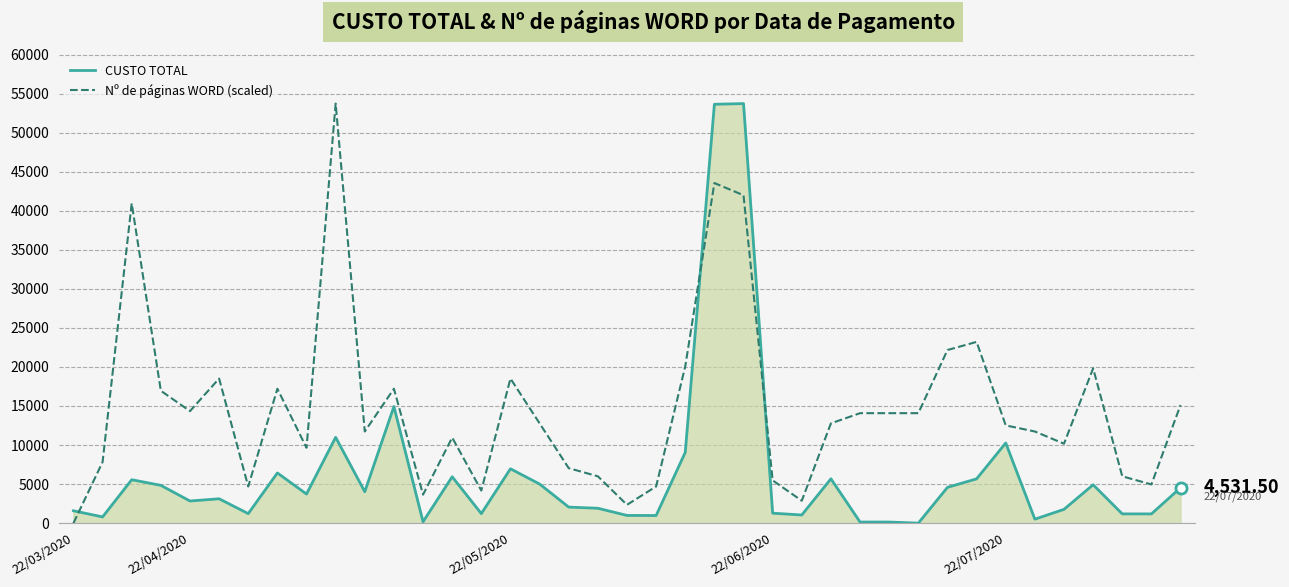

What is the difference between the maximum and minimum values in the Nº de páginas WORD (scaled) series?

53716.5